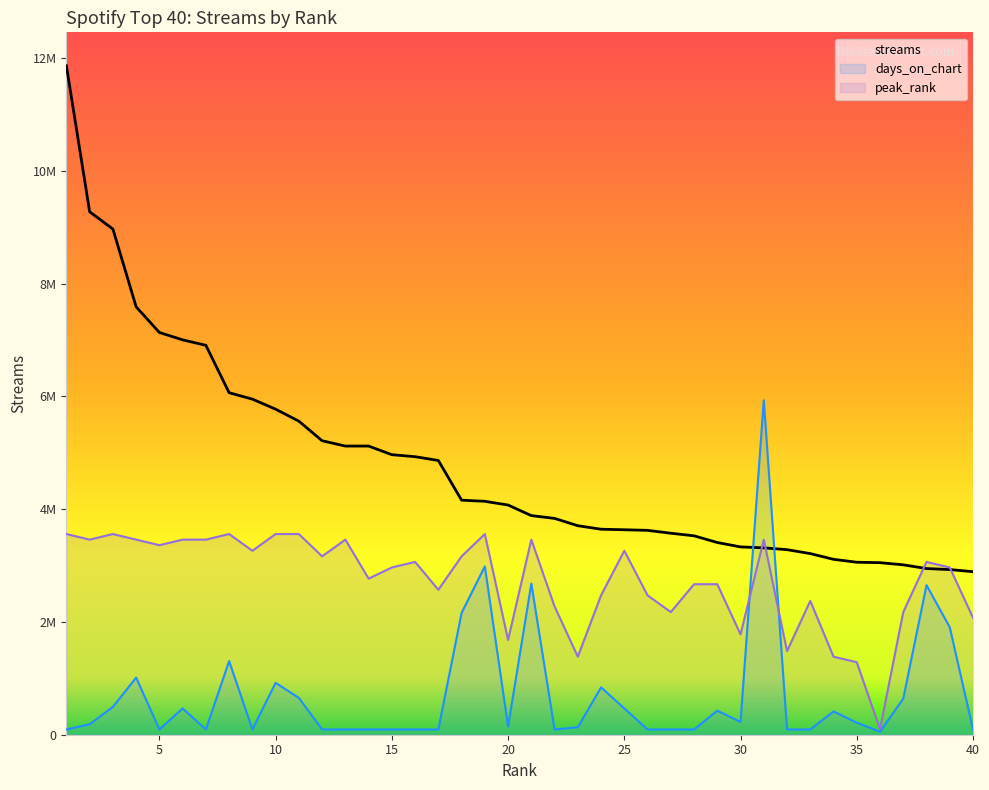

What is the average value of the peak_rank series?

2741289.7